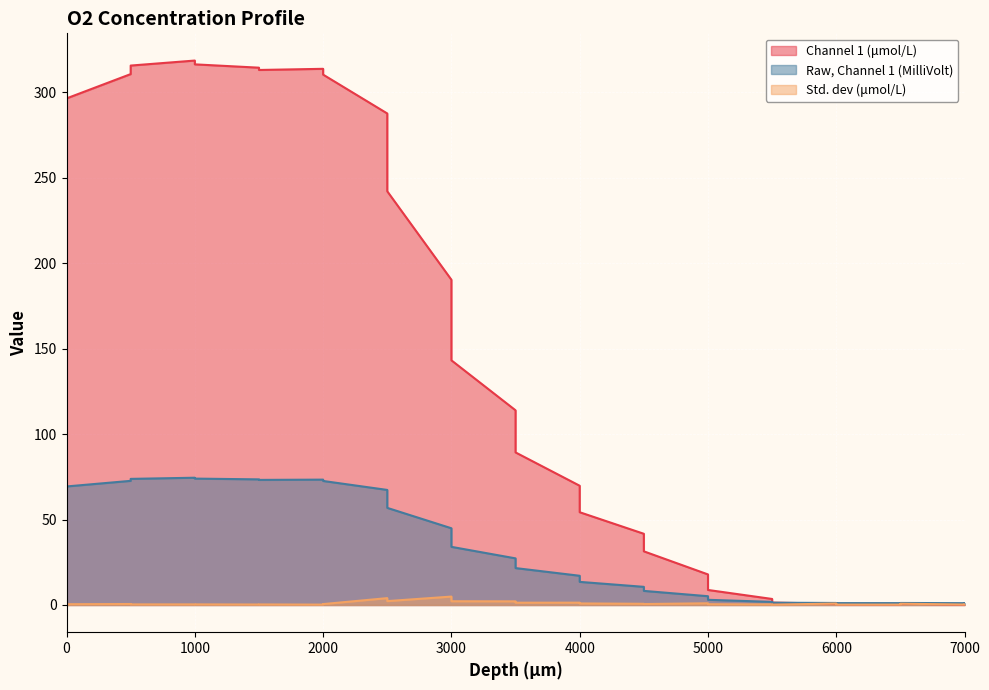

In Std. dev (μmol/L), how many points are higher than both neighbors (excluding endpoints)?

8